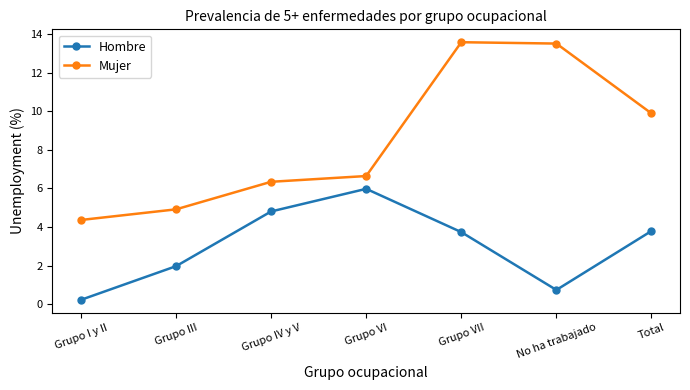

True or false: Mujer and Hombre cross at least once.

False